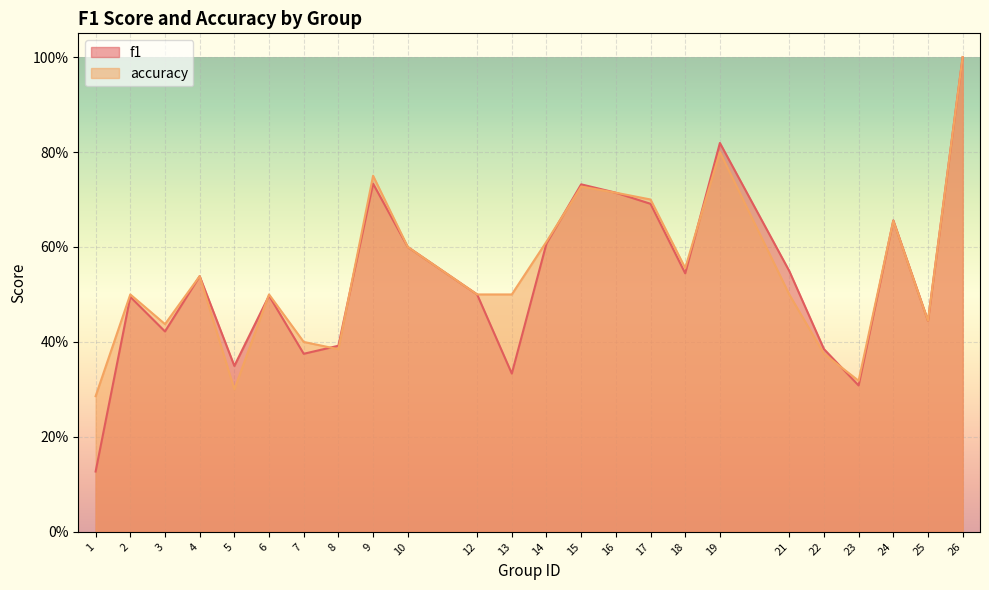

At which category is the sum across all series the highest?

26